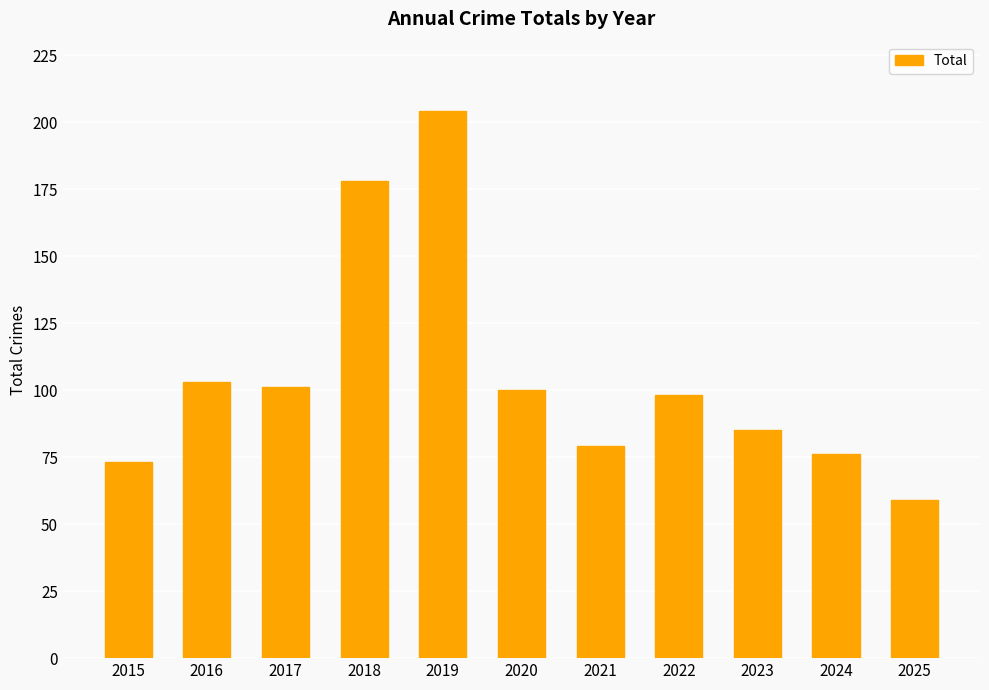

Reading left to right, what are all the values shown in this chart?

2015=73	2016=103	2017=101	2018=178	2019=204	2020=100	2021=79	2022=98	2023=85	2024=76	2025=59